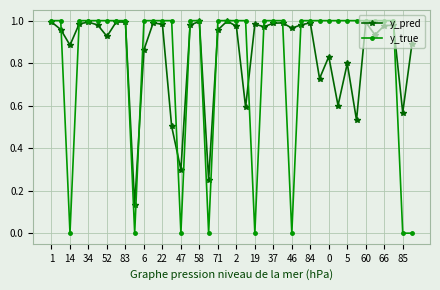

Which series has the widest spread of values?

y_true